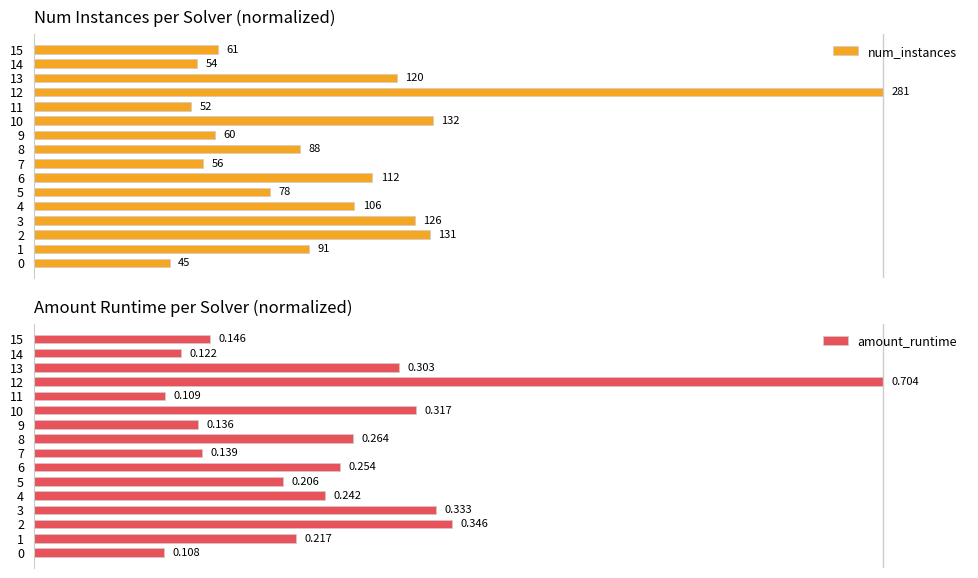

The value of num_instances at 13 is 57.5. True or false?

False